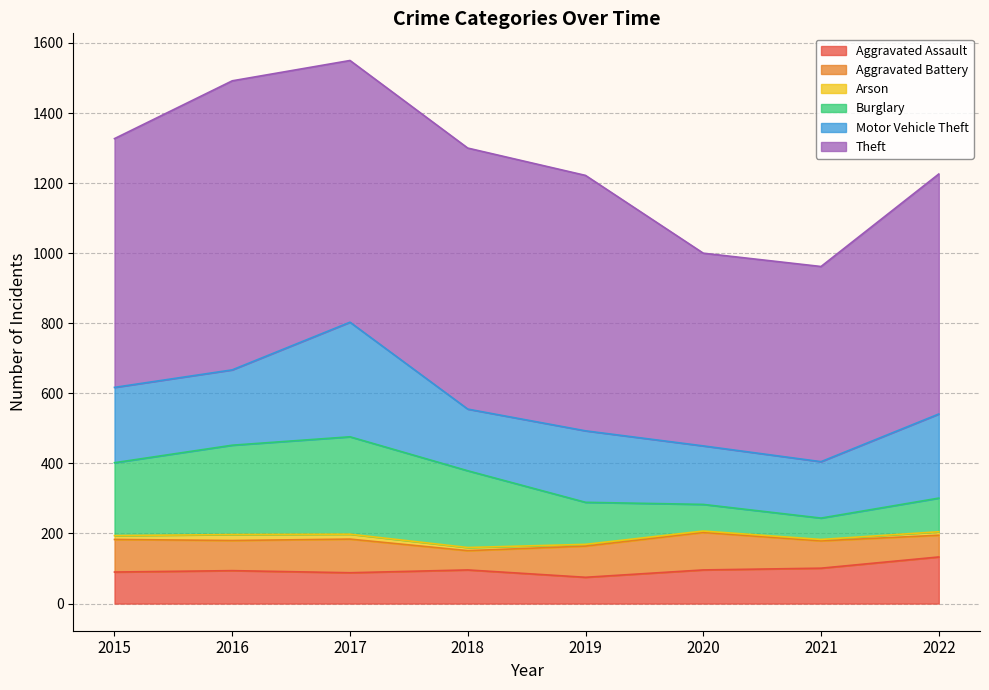

How many lines are shown in the chart?

6